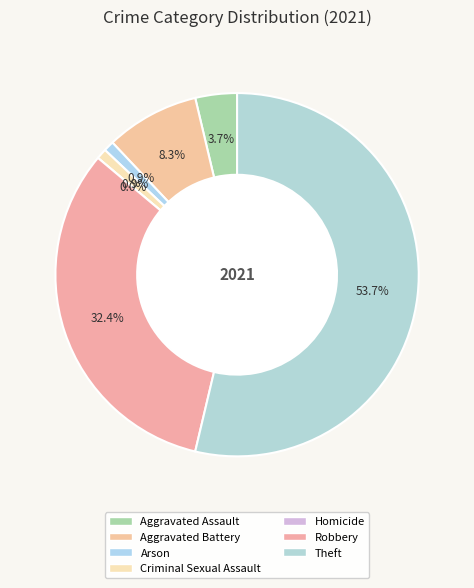

To the nearest percent, what portion does Criminal Sexual Assault represent?

1%